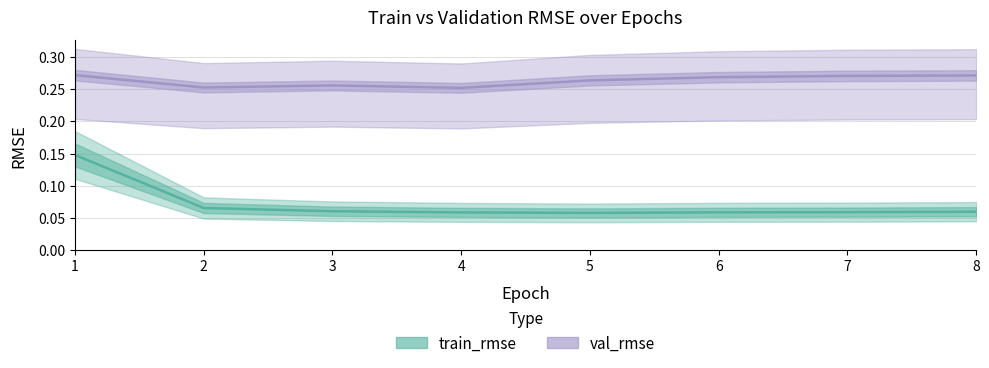

True or false: train_rmse and val_rmse intersect in this chart.

False